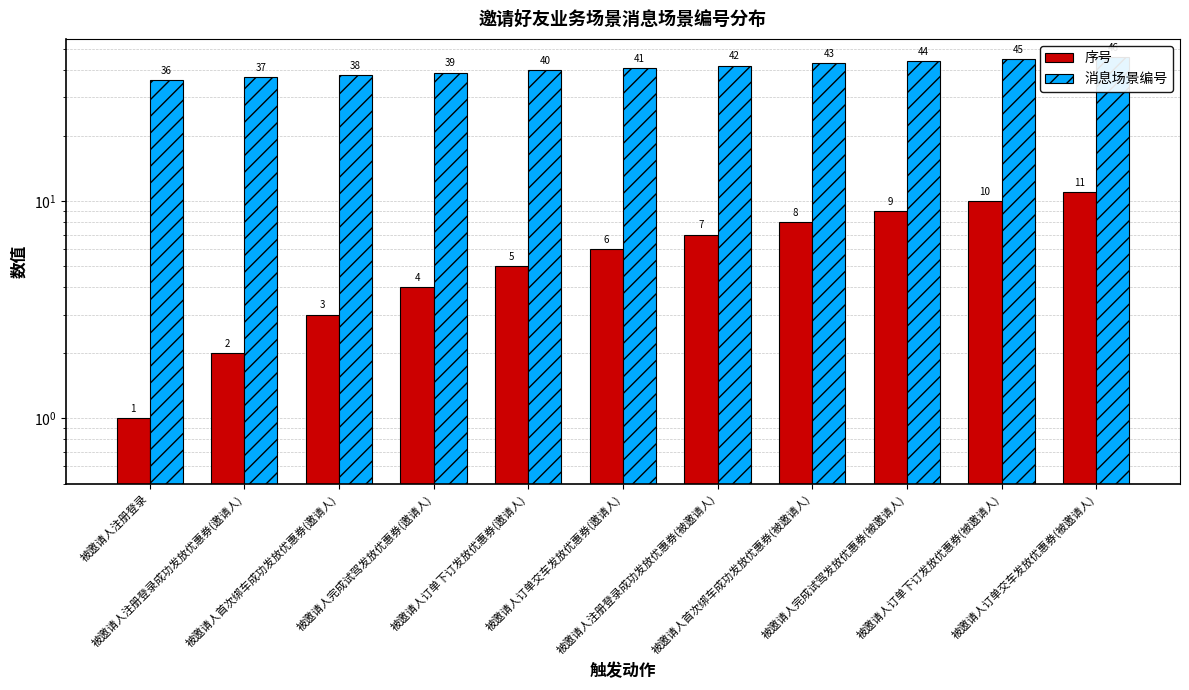

At which label is 消息场景编号 closest to 41?

被邀请人订单交车发放优惠券(邀请人)